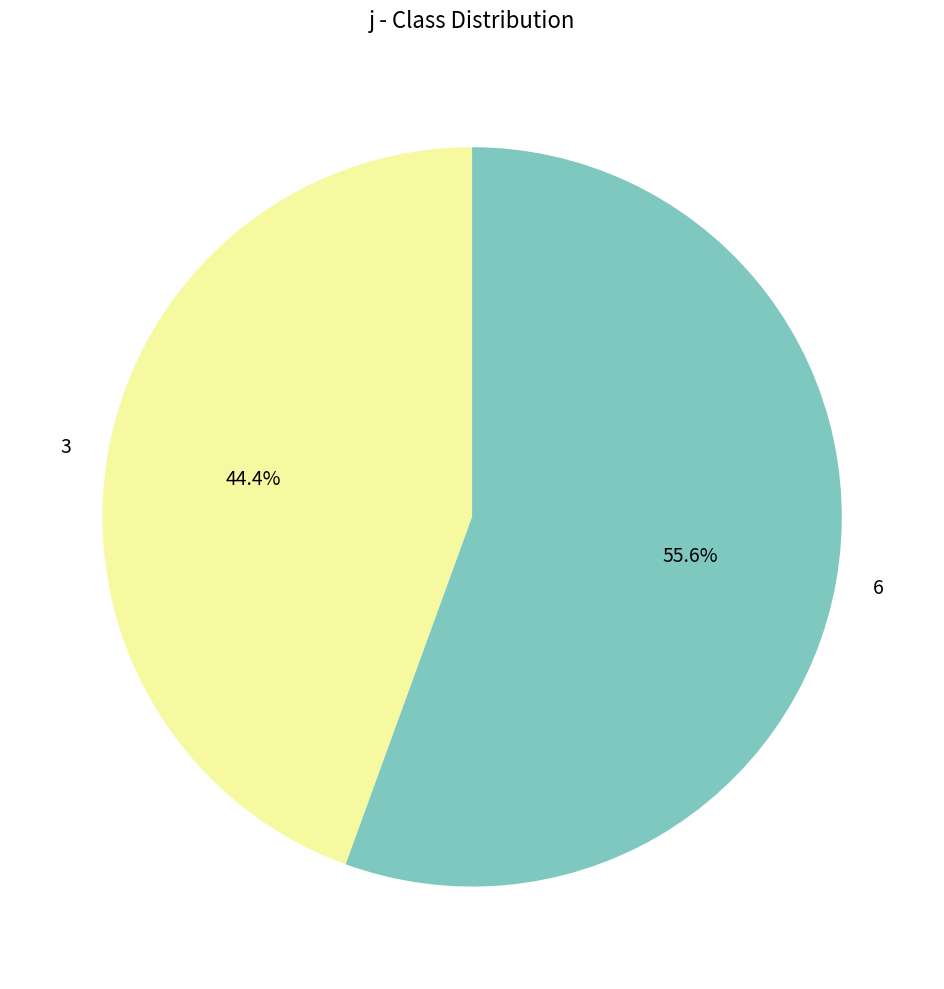

To the nearest percent, what is the difference between the largest and smallest slice percentages?

11%